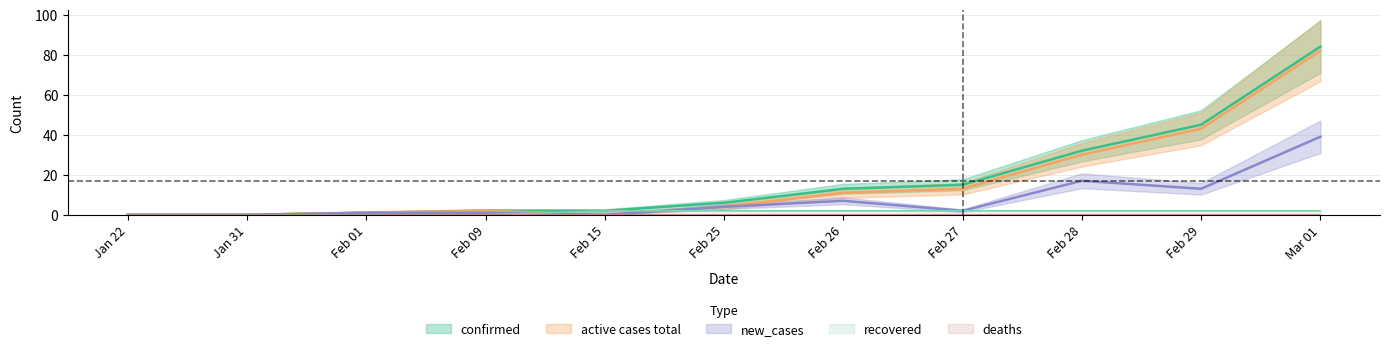

Which series has the largest range (max minus min)?

confirmed